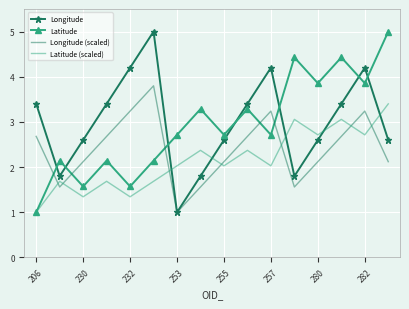

How many times do Latitude and Longitude cross each other?

7